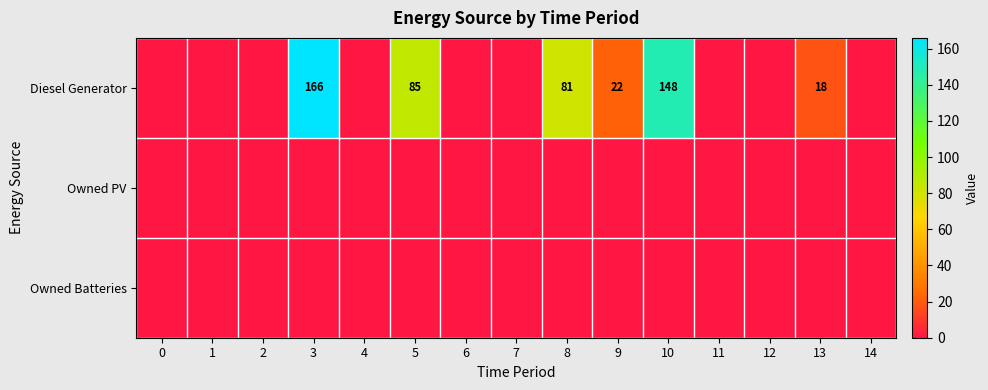

What is the difference between the maximum and second lowest values in the Diesel Generator series?

166